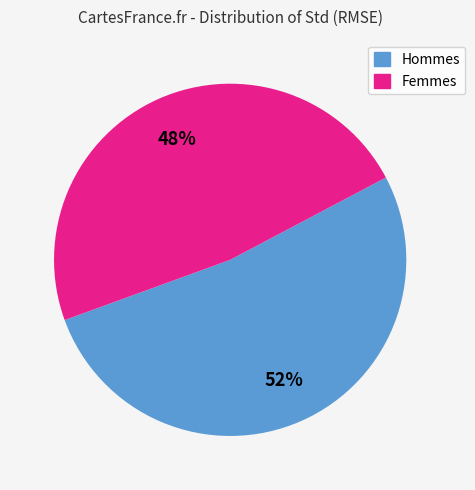

Is there any slice that represents more than half of the pie?

Yes